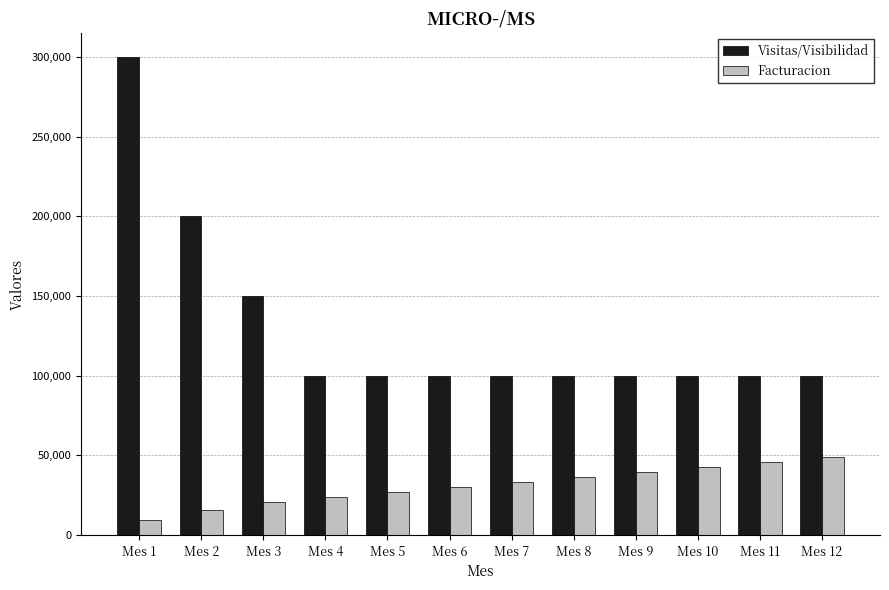

Are the bars horizontal?

No